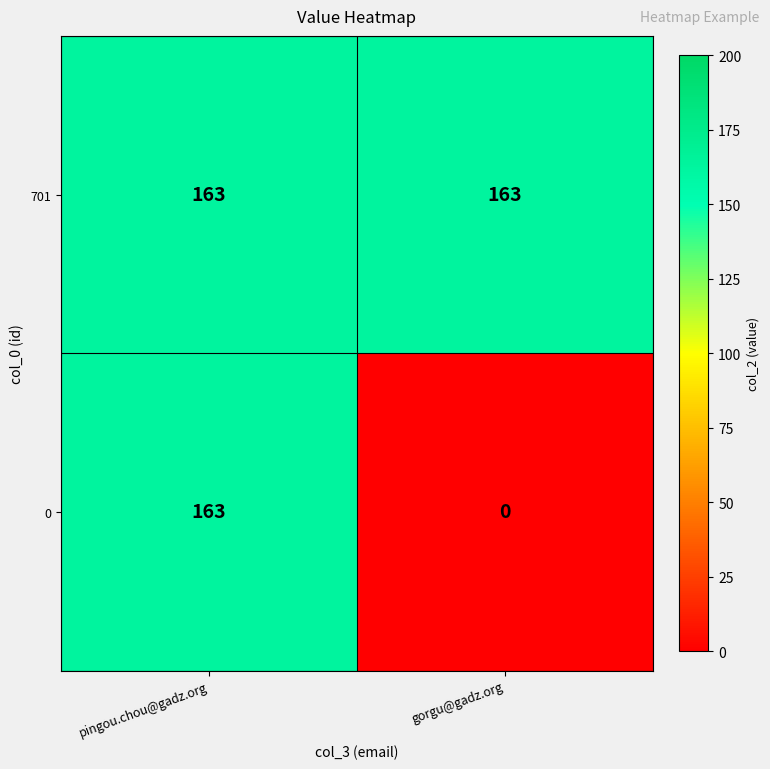

What is the approximate value of 701 at pingou.chou@gadz.org?

163